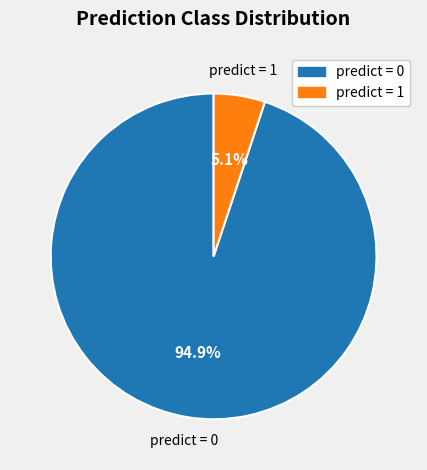

Does any single category account for the majority?

Yes